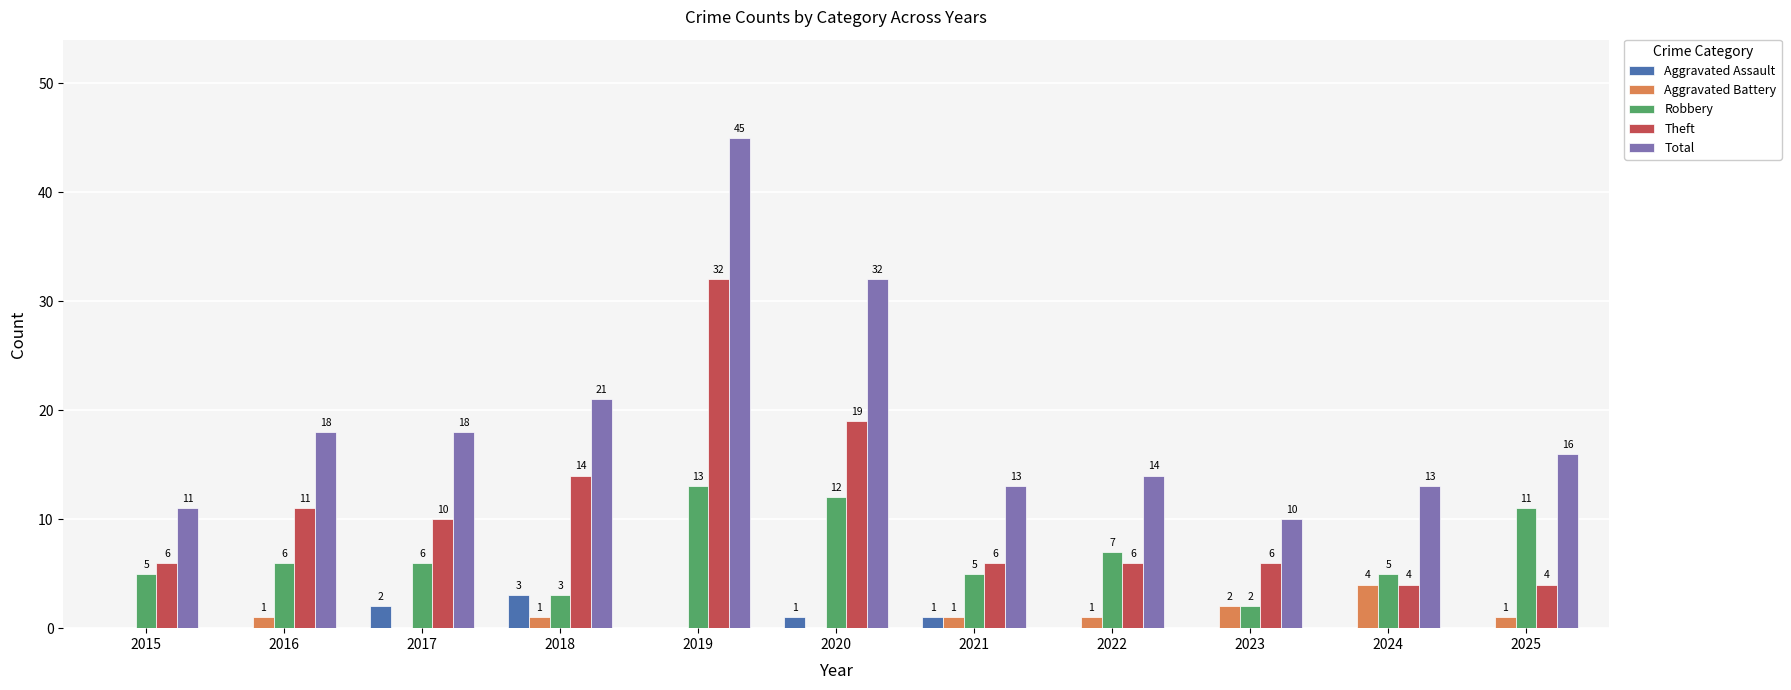

What is the approximate value of Theft at 2024?

4